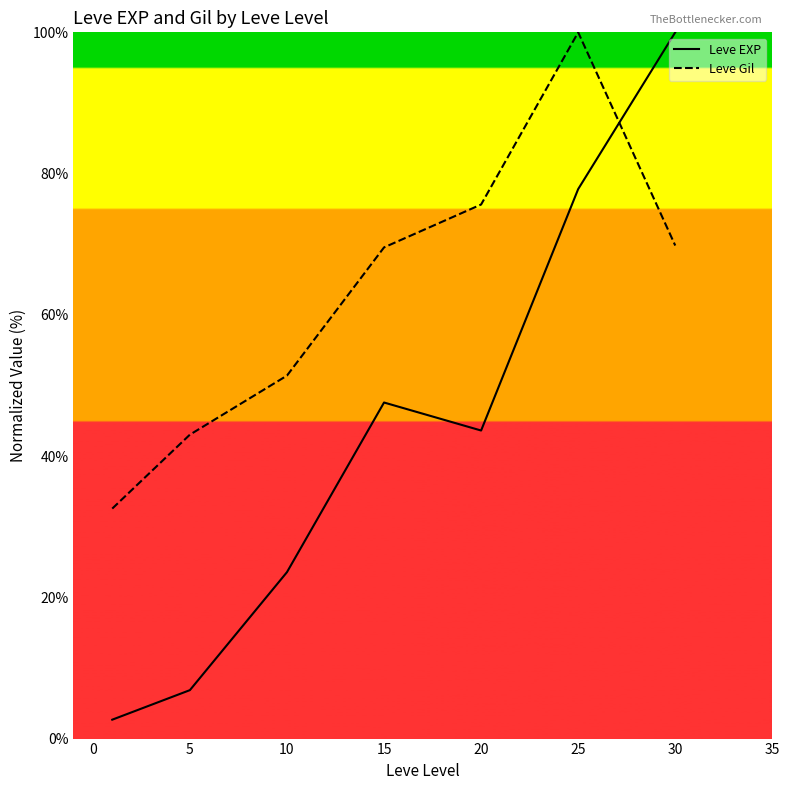

How many intersections are there between Leve EXP and Leve Gil?

1